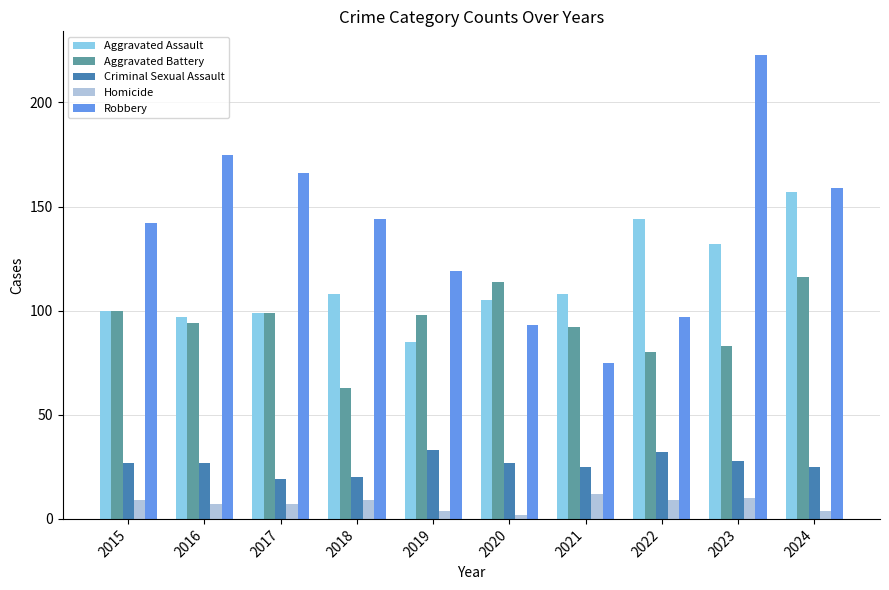

Read the Aggravated Battery value at 2015, to the nearest 10.

100